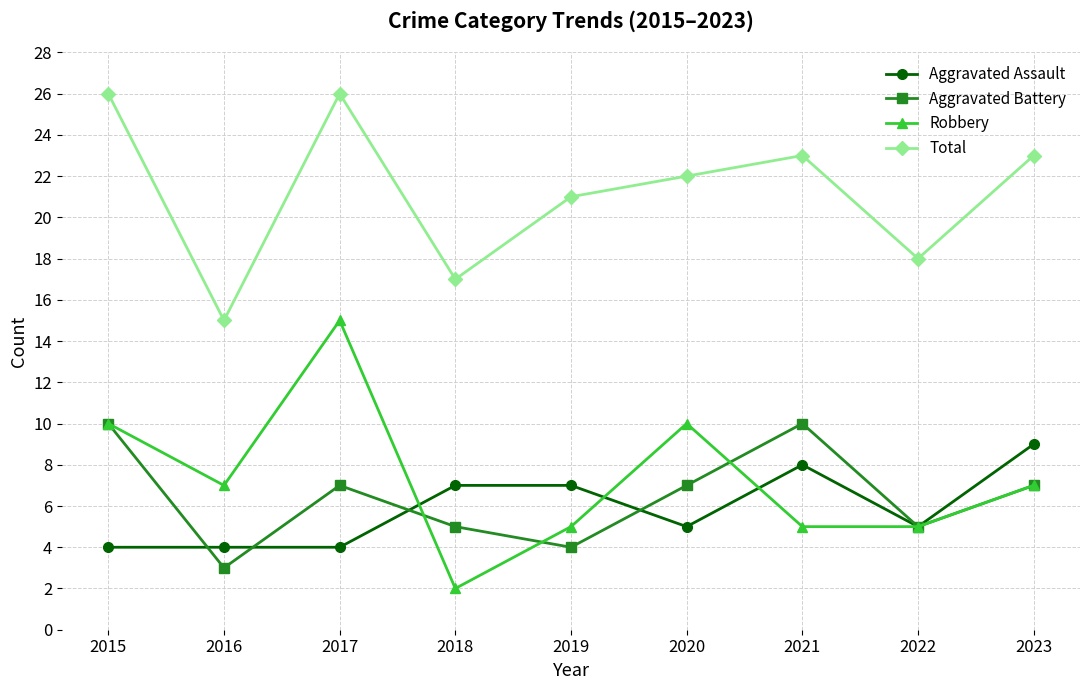

Reading right to left, extract all data points from this chart.

Aggravated Assault: 2023=9	2022=5	2021=8	2020=5	2019=7	2018=7	2017=4	2016=4	2015=4
Aggravated Battery: 2023=7	2022=5	2021=10	2020=7	2019=4	2018=5	2017=7	2016=3	2015=10
Robbery: 2023=7	2022=5	2021=5	2020=10	2019=5	2018=2	2017=15	2016=7	2015=10
Total: 2023=23	2022=18	2021=23	2020=22	2019=21	2018=17	2017=26	2016=15	2015=26